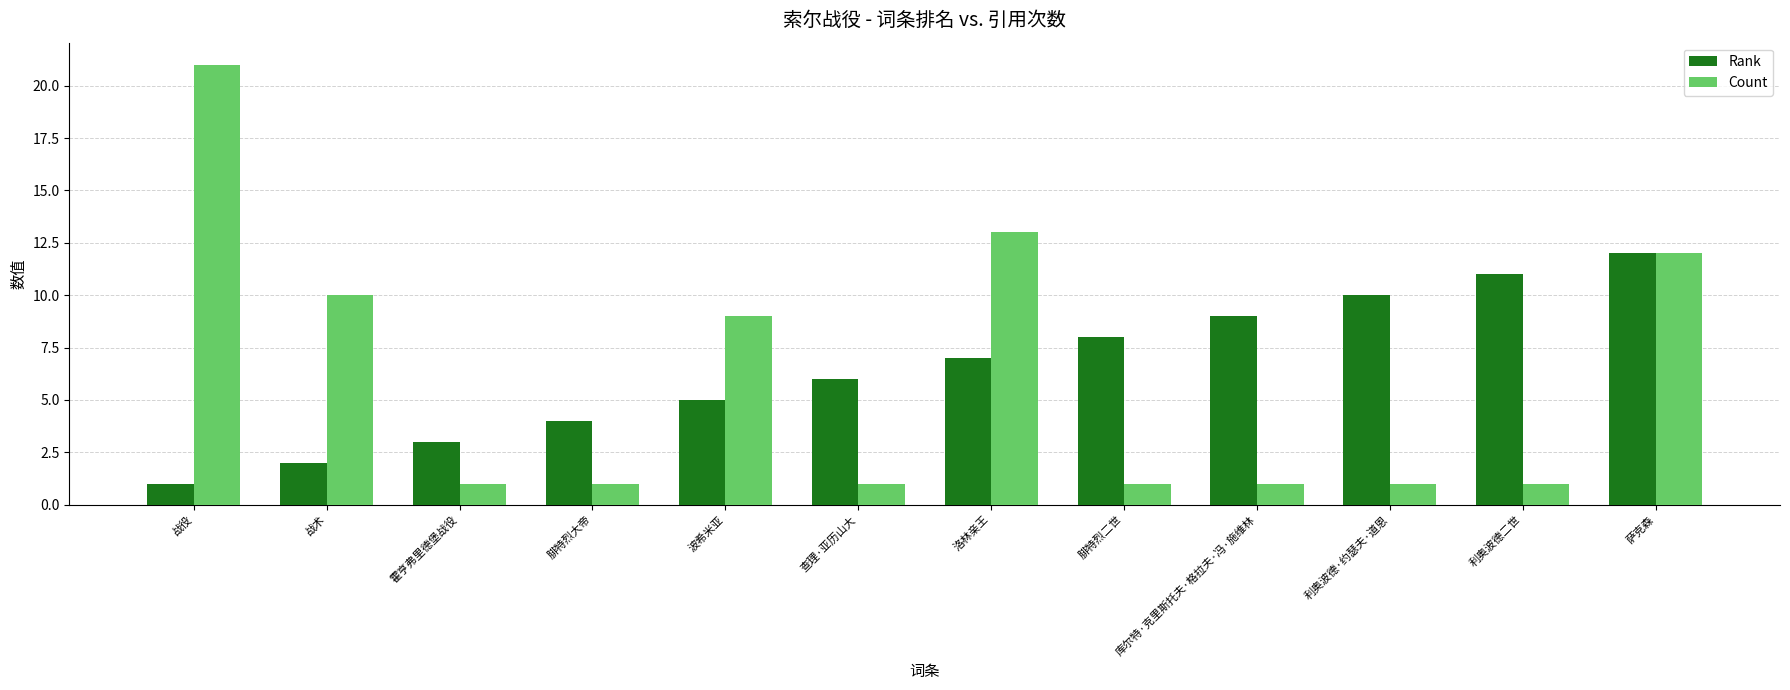

At how many categories does at least one series exceed 16?

1